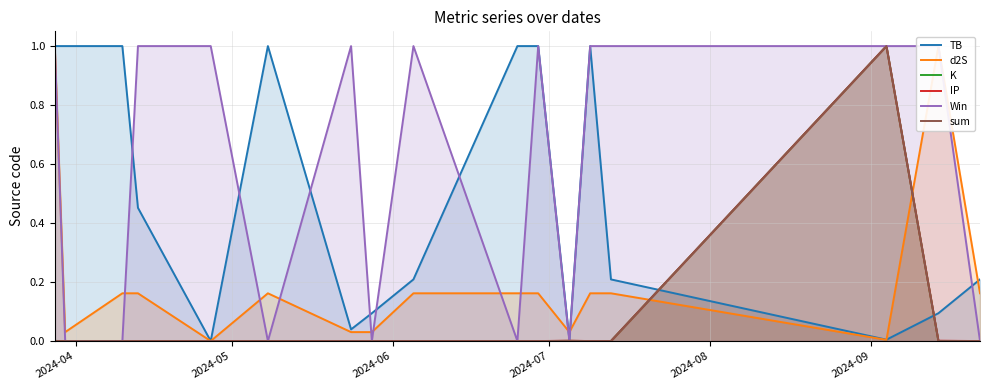

What is the value of the d2S point at the 11th from the left?

0.2